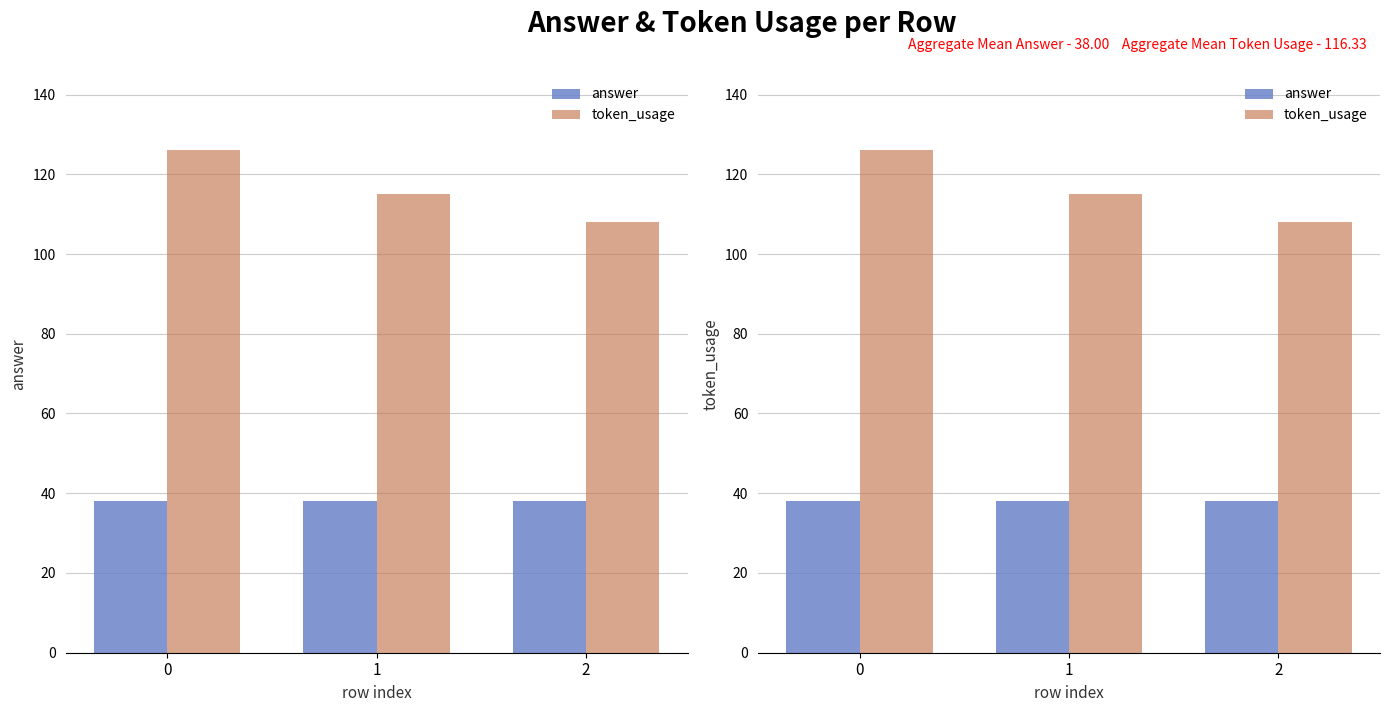

What is the difference between the highest and lowest values at 1?

77